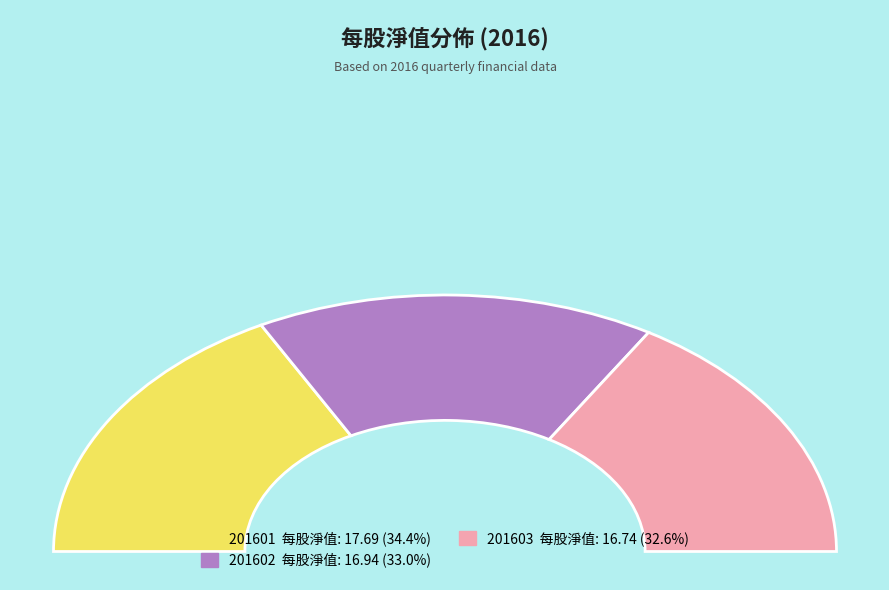

How many slices are in this pie chart?

4